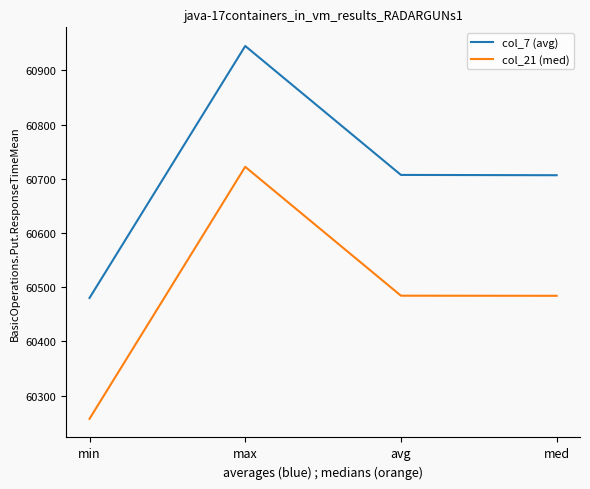

True or false: col_7 (avg) has a value of 23491.0 at max.

False